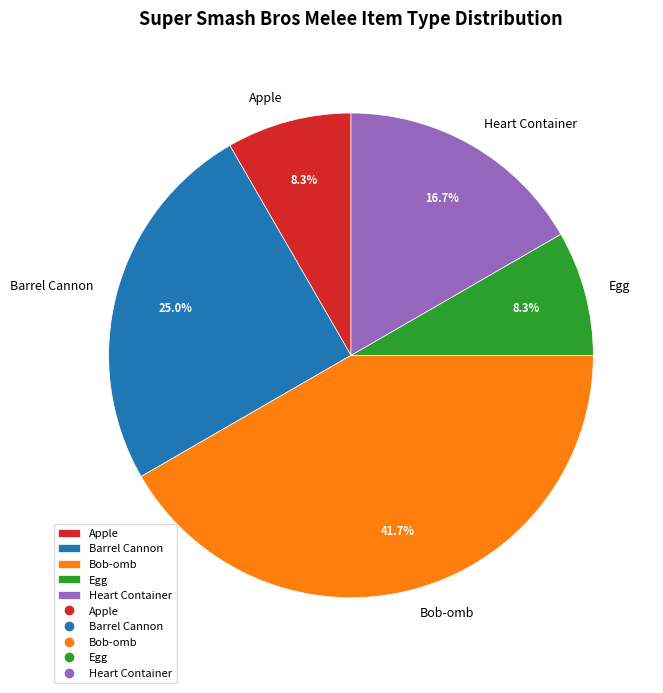

How many slices are in this pie chart?

5